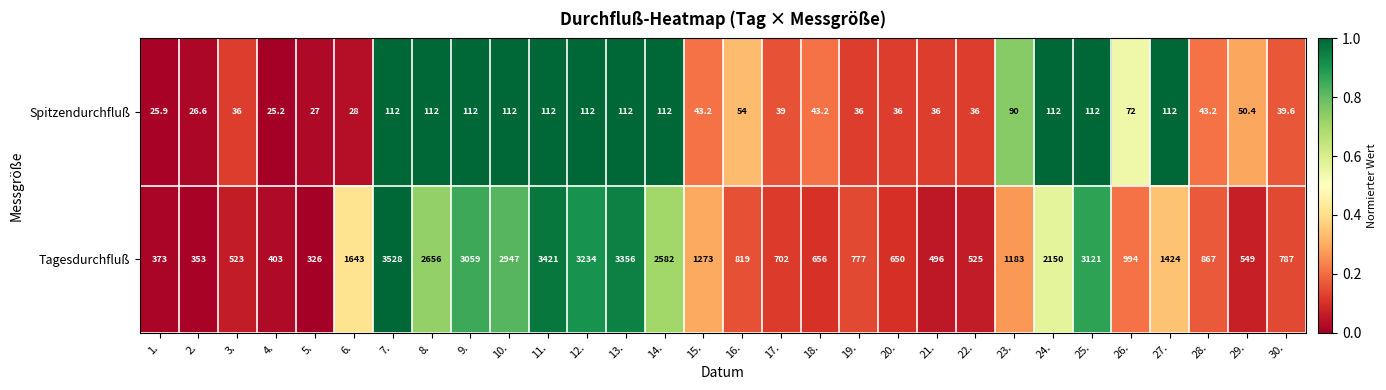

List the series in order of their overall mean, highest first.

Tagesdurchfluß, Spitzendurchfluß